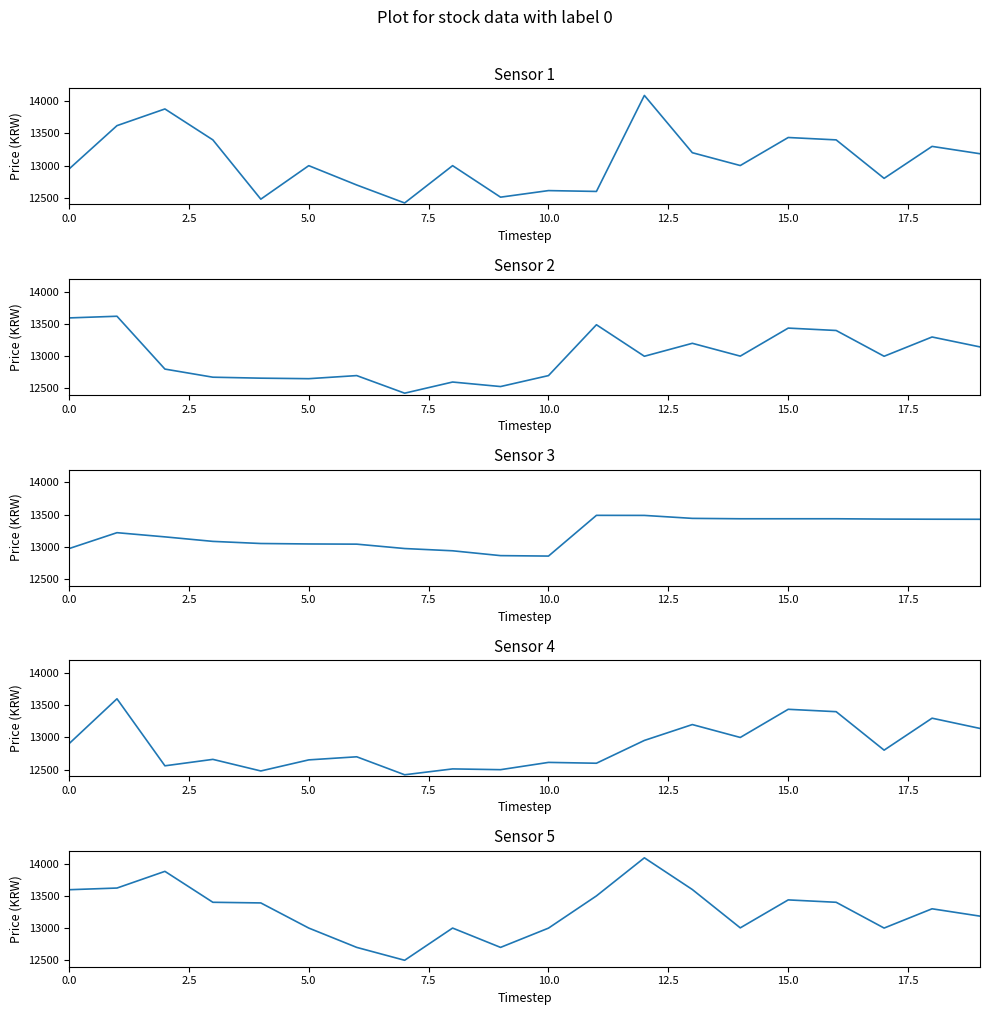

Is it true that high equals 23525 at 18?

False